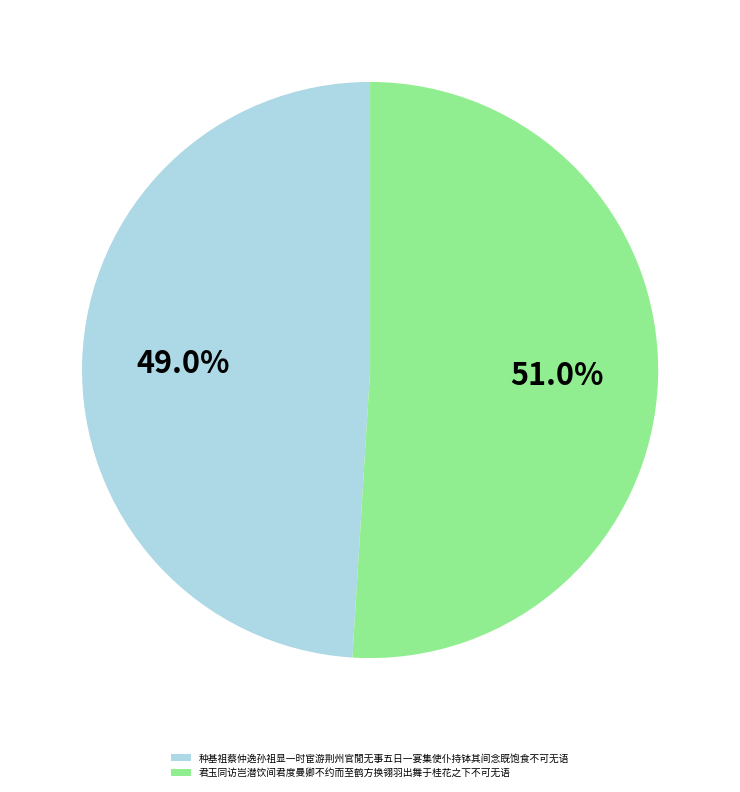

How much of the chart is everything except 君玉同访岂潜饮间君度曼卿不约而至鹤方换翎羽出舞于桂花之下不可无语?

49.0%